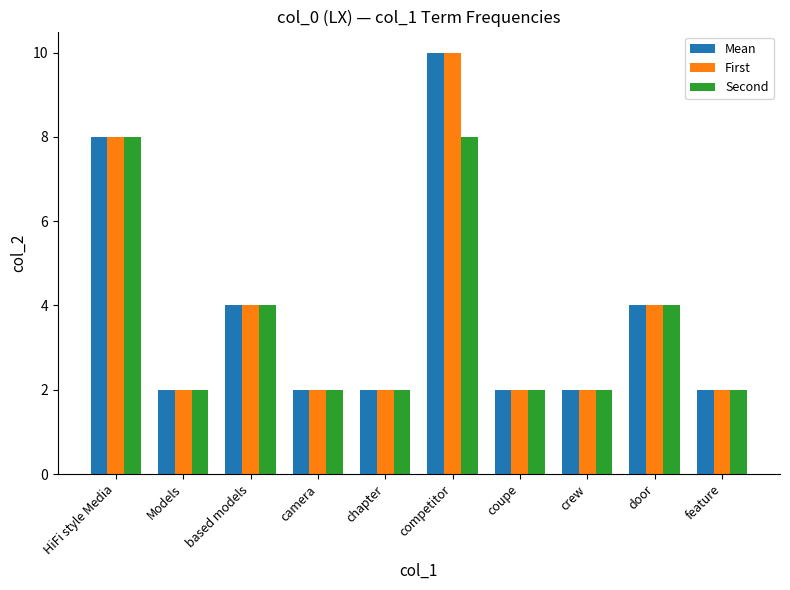

What is the difference between the maximum and minimum values in the Mean series?

8